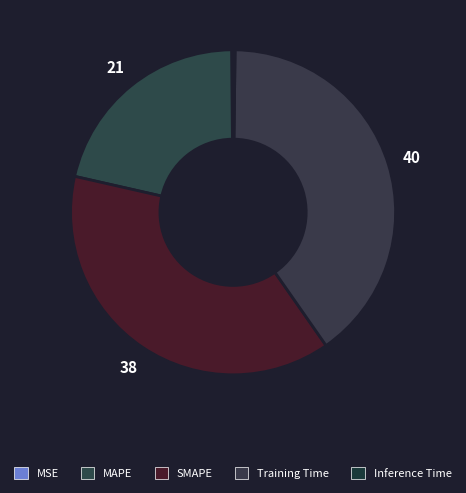

Is the sum of Training Time and MSE greater than half?

No